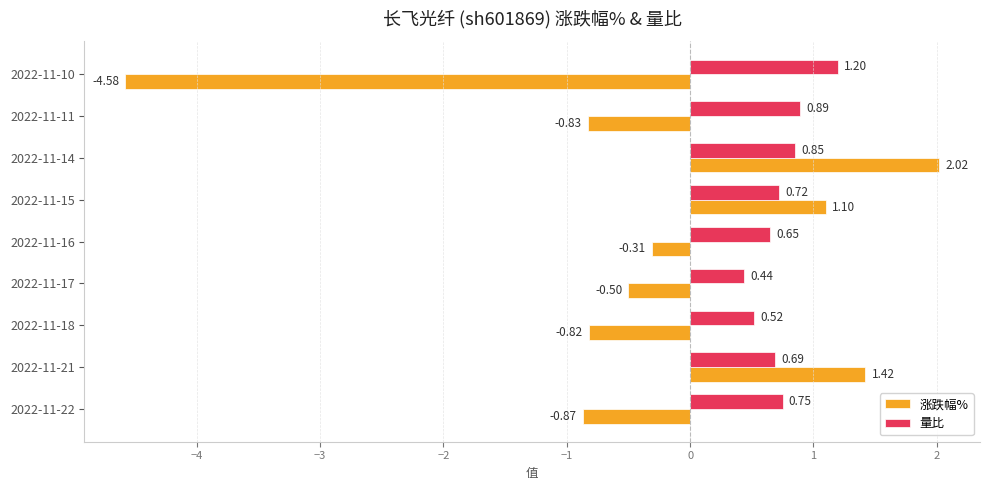

What is the sum of all 涨跌幅% values?

-3.4